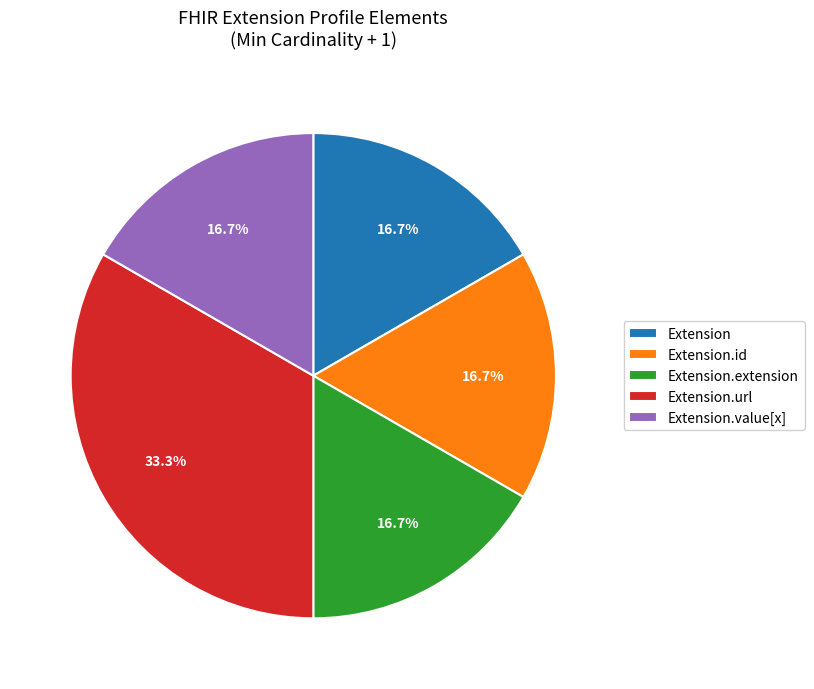

Does Extension.url represent more than half of the total?

No